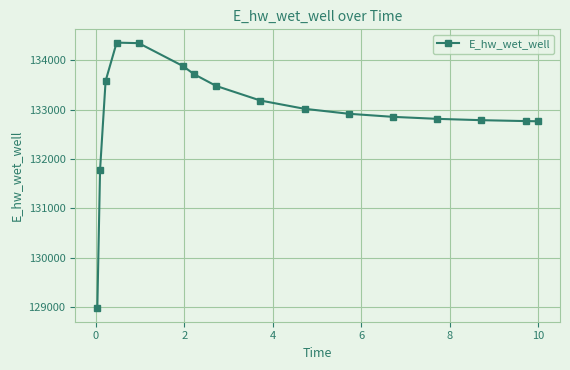

What is the value of the 8th point from the left?

133484.5